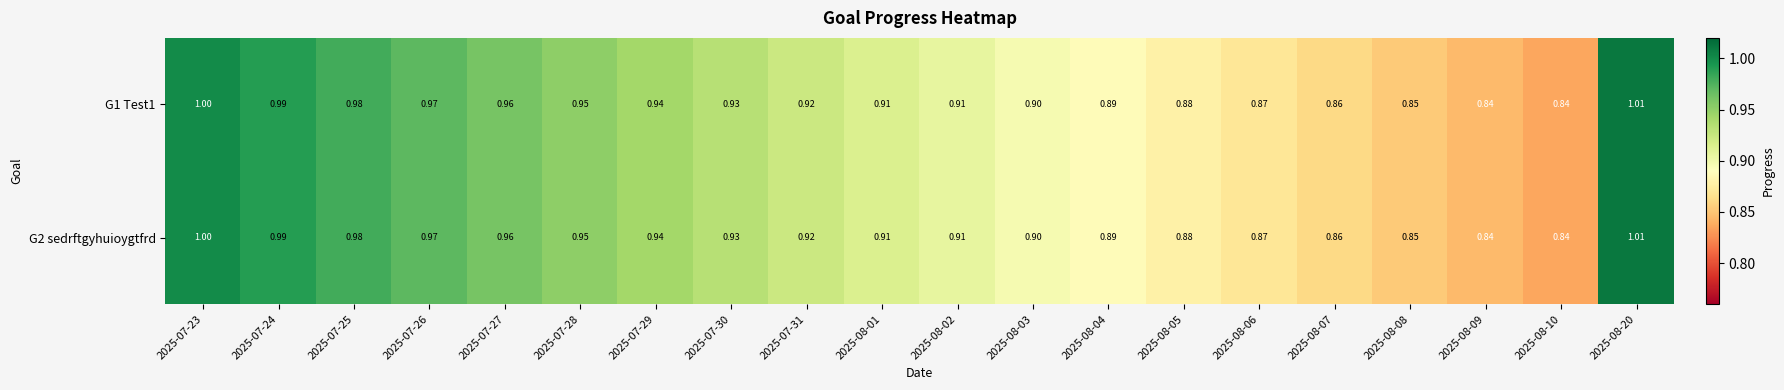

Rank the series at 2025-08-06 from lowest to highest value.

G1 Test1, G2 sedrftgyhuioygtfrd